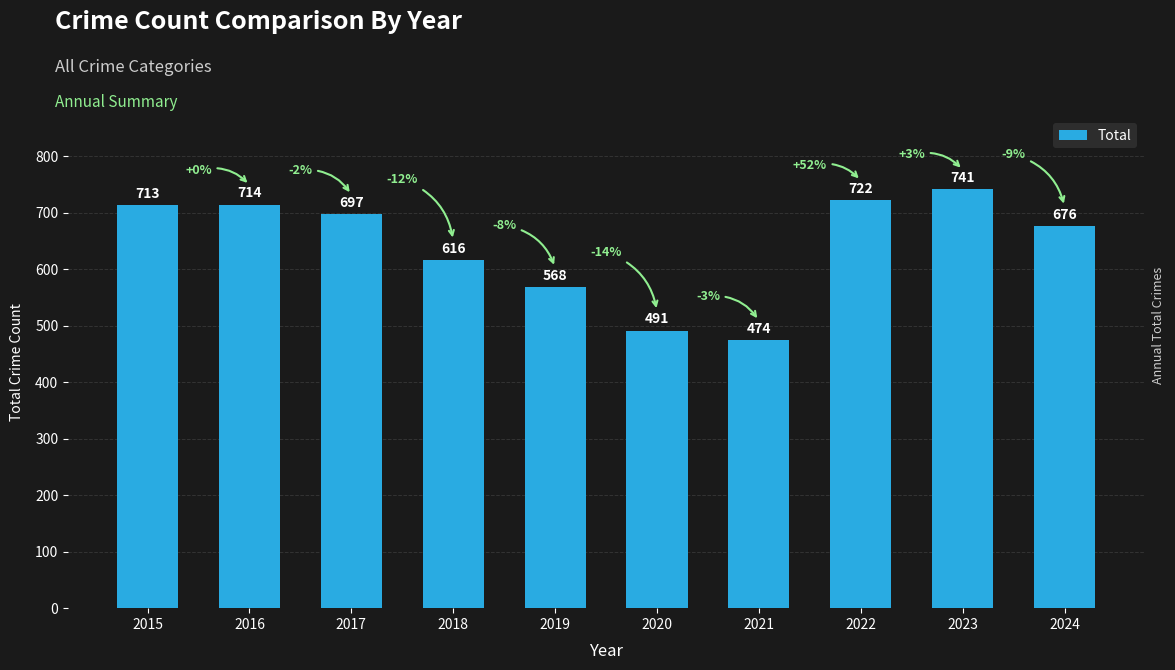

List the labels in order of value, smallest first.

2021, 2020, 2019, 2018, 2024, 2017, 2015, 2016, 2022, 2023